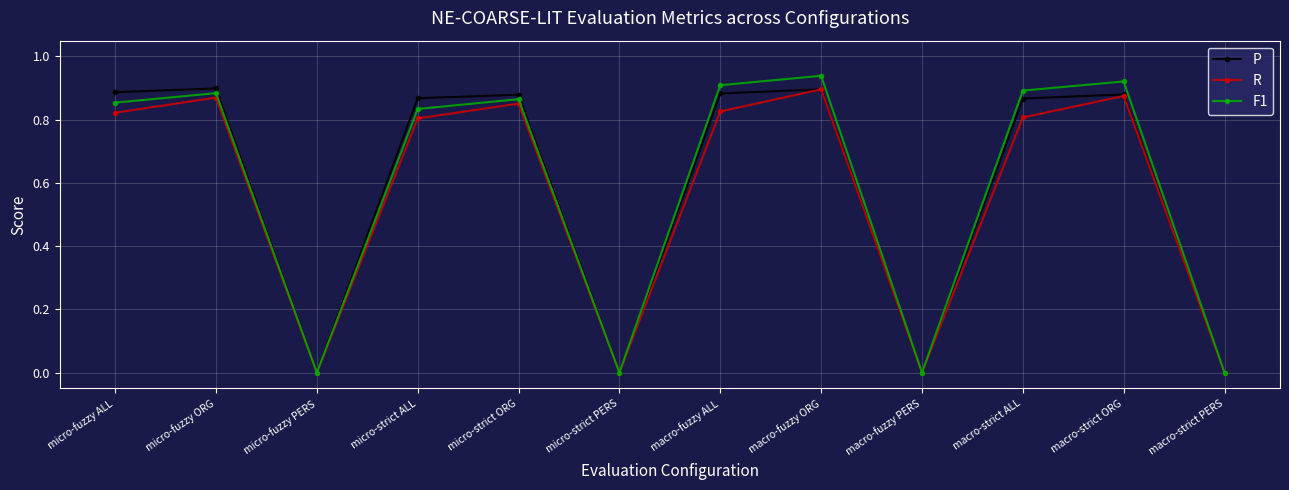

Which series changed the most between macro-fuzzy ORG and macro-strict PERS?

F1